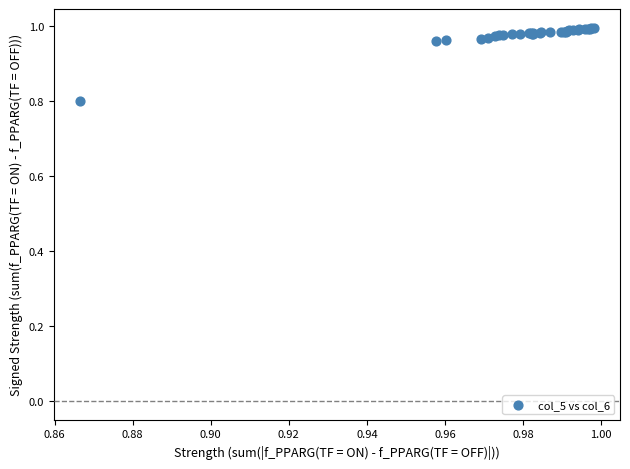

What Y value in the scatter plot is closest to 0?

0.8